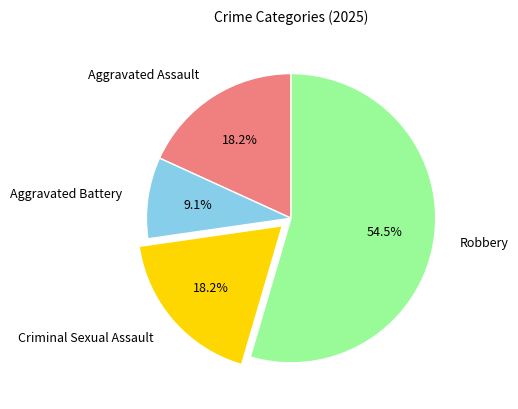

Count the number of slices in the pie.

4